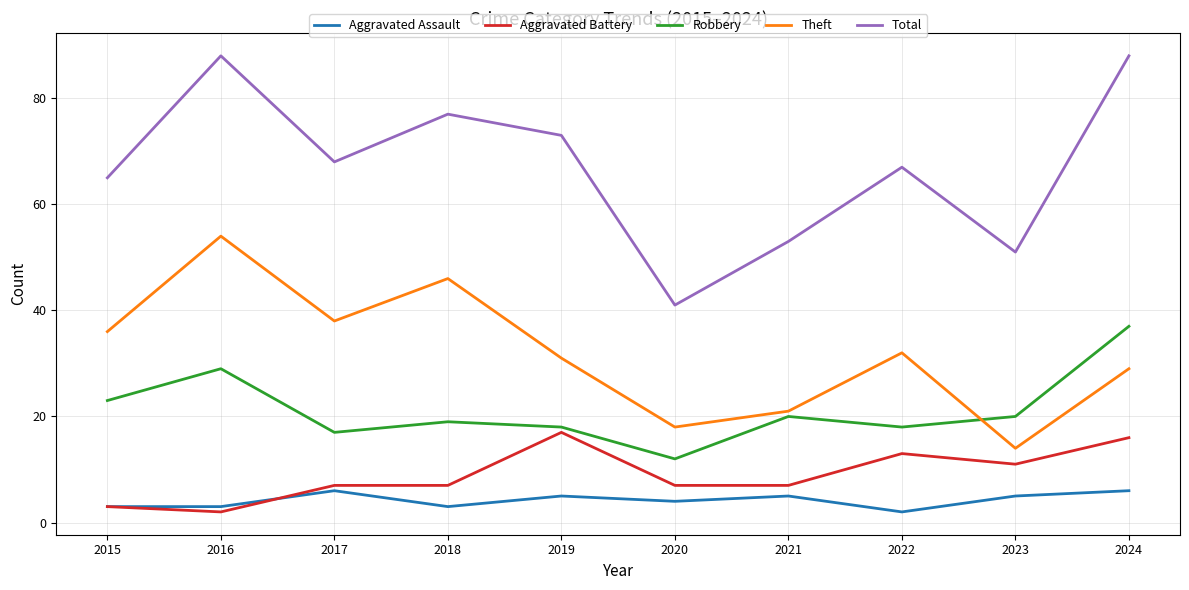

Reading right to left, what are all the values shown in this chart?

Aggravated Assault: 2024=6	2023=5	2022=2	2021=5	2020=4	2019=5	2018=3	2017=6	2016=3	2015=3
Aggravated Battery: 2024=16	2023=11	2022=13	2021=7	2020=7	2019=17	2018=7	2017=7	2016=2	2015=3
Robbery: 2024=37	2023=20	2022=18	2021=20	2020=12	2019=18	2018=19	2017=17	2016=29	2015=23
Theft: 2024=29	2023=14	2022=32	2021=21	2020=18	2019=31	2018=46	2017=38	2016=54	2015=36
Total: 2024=88	2023=51	2022=67	2021=53	2020=41	2019=73	2018=77	2017=68	2016=88	2015=65